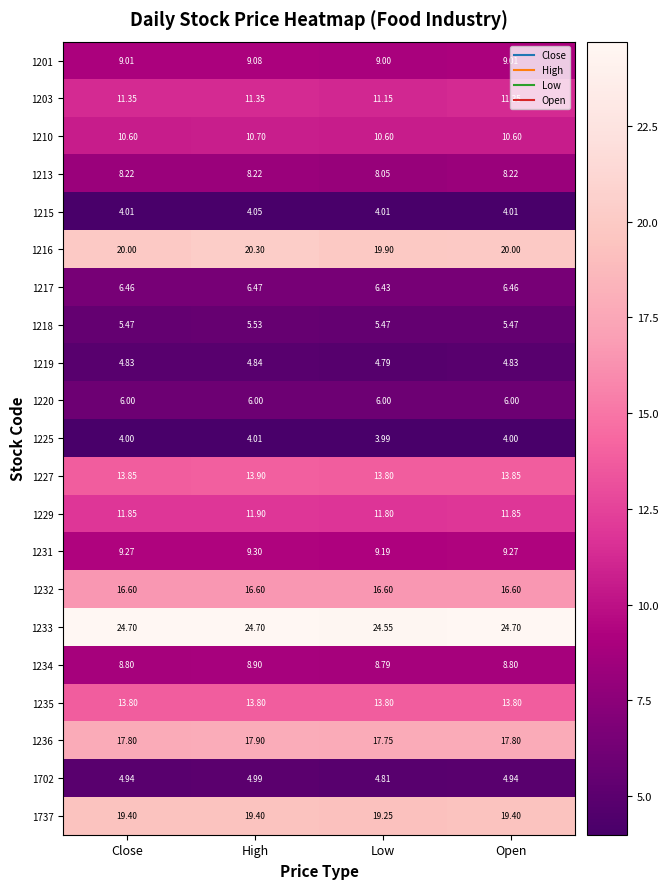

Which series changed the most between Close and High?

1216